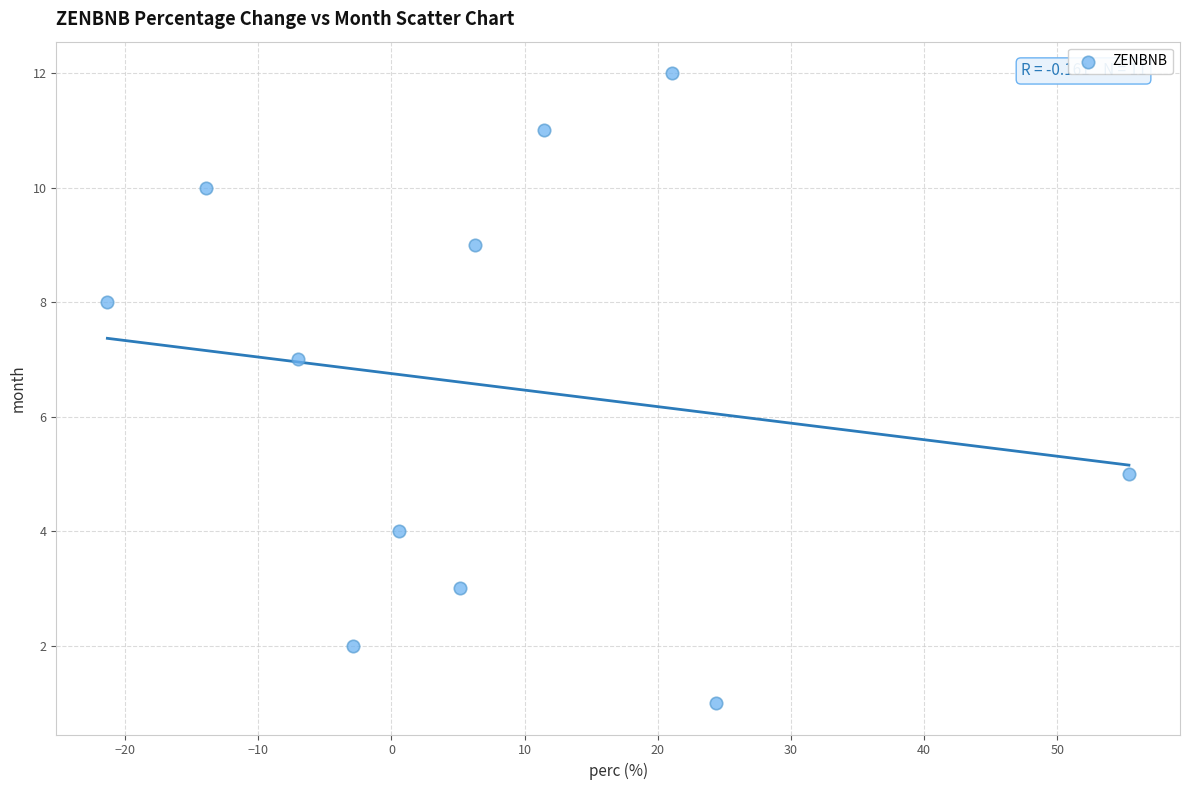

What is the range of Y values (max minus min)?

11